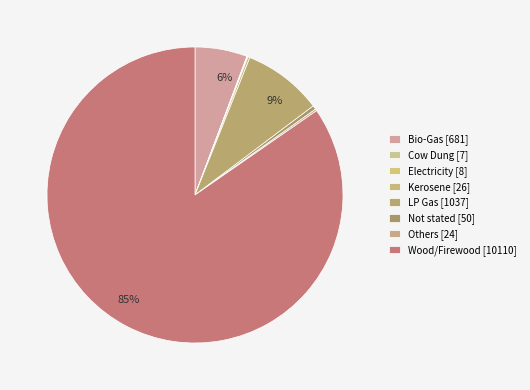

Between Electricity and Not stated, which is larger?

Not stated